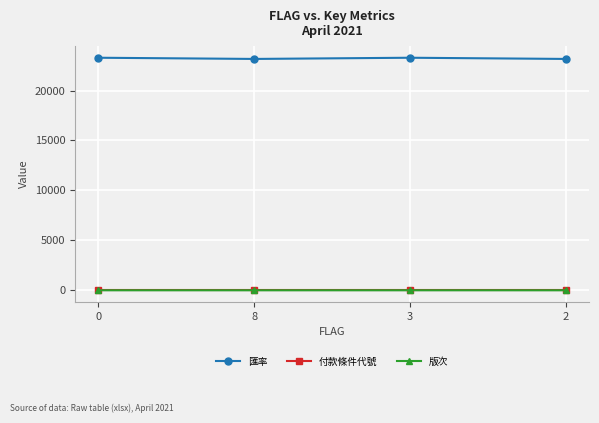

What is the difference between the highest and lowest values at 3?

23279